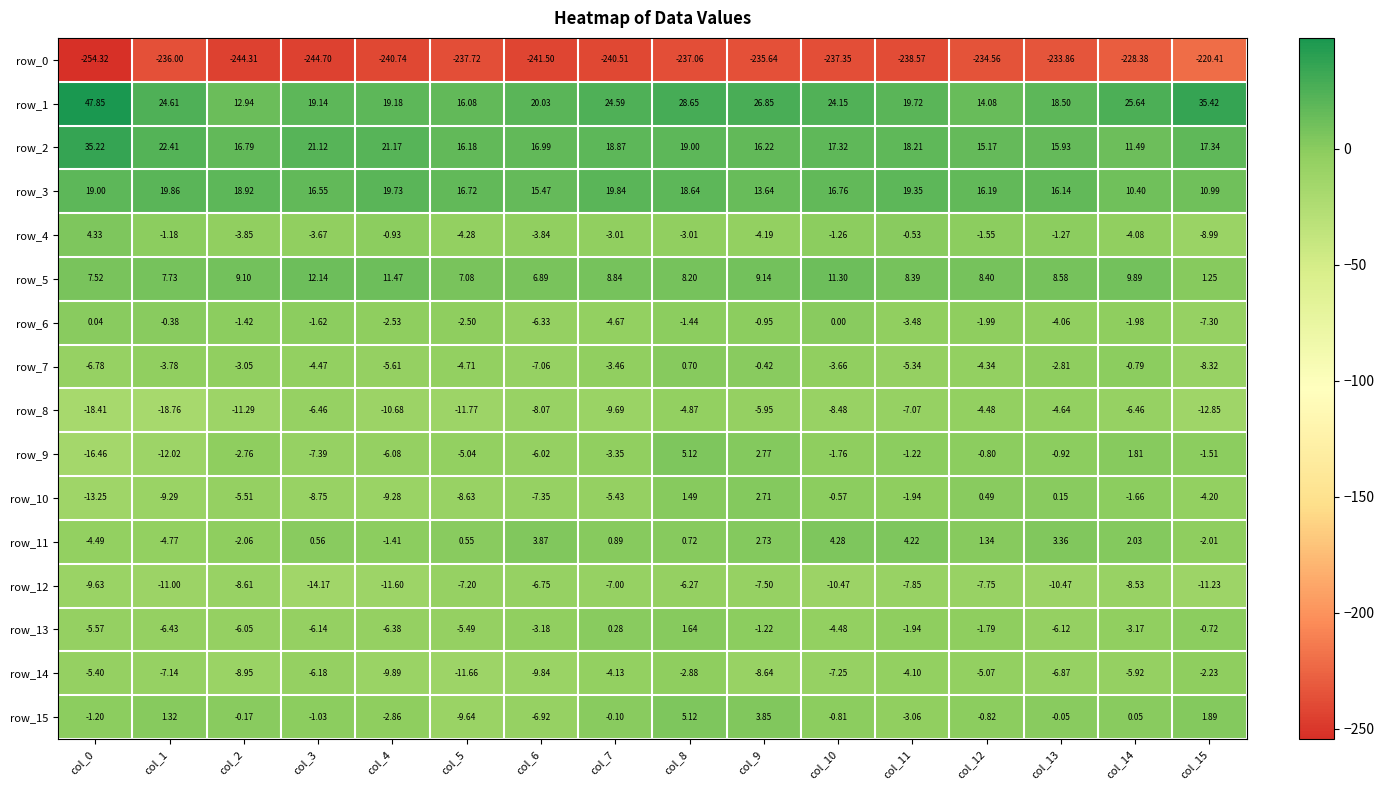

What is the minimum value for row_13?

-6.4